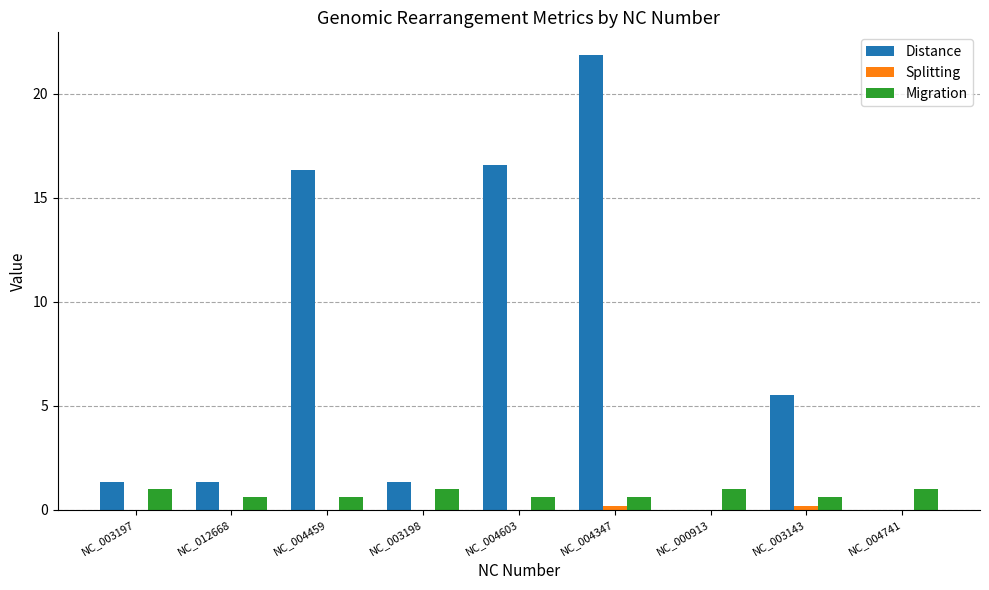

What is the sum of all Distance values?

64.3